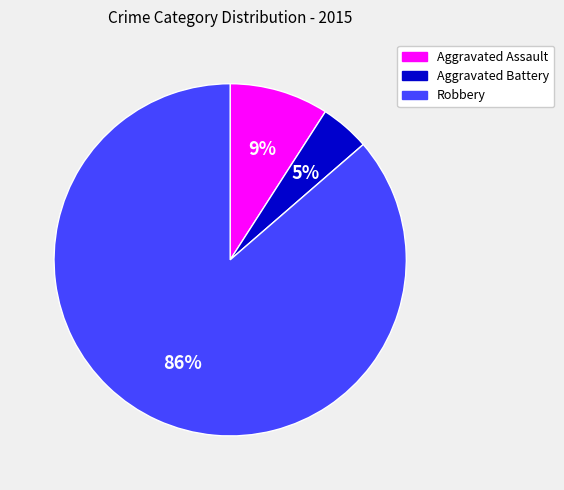

What is the smallest slice in the pie chart?

Aggravated Battery